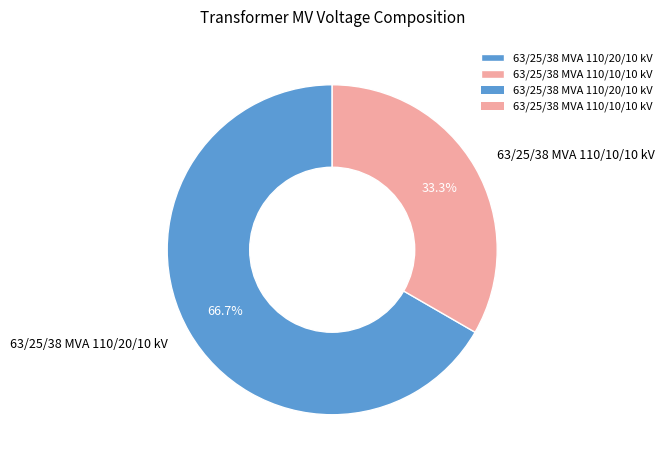

Rank the categories by value from highest to lowest.

63/25/38 MVA 110/20/10 kV, 63/25/38 MVA 110/10/10 kV